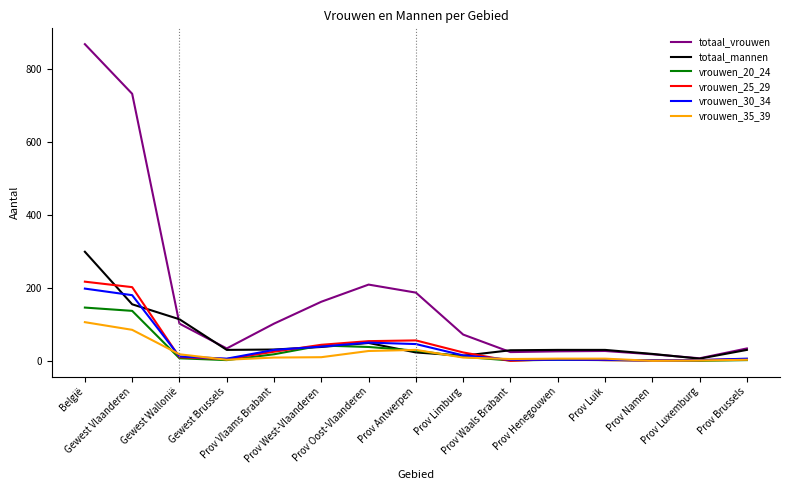

What is the highest value of the totaal_vrouwen series?

868